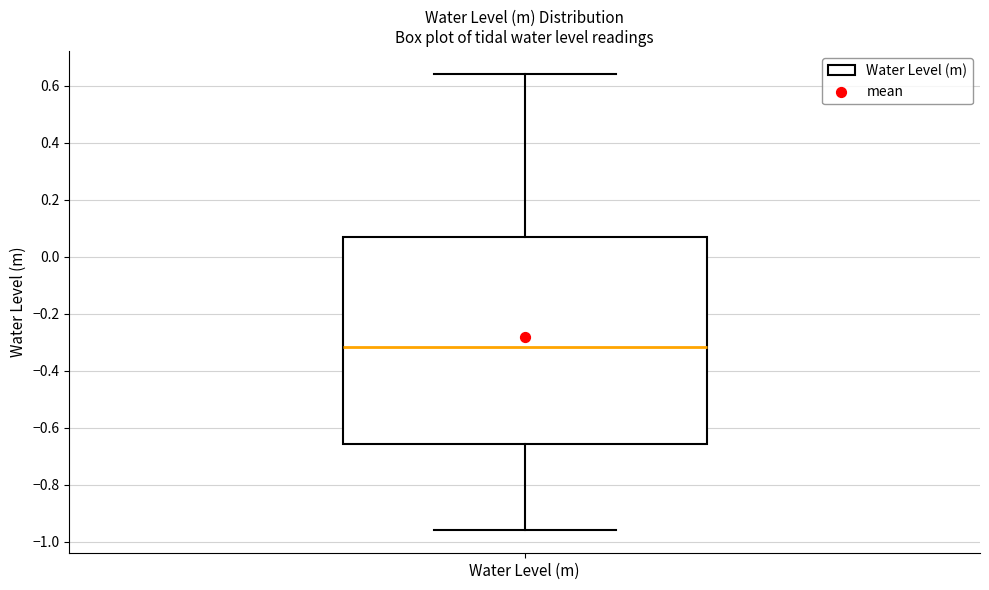

Transcribe this box plot: give where the median line is, the range the box spans, and where the two whiskers end, as read against the y-axis. The values are not printed on the chart, so give them approximately, as read against the axis.

median -0.32, box -0.66 to 0.06, whiskers -0.96 to 0.64